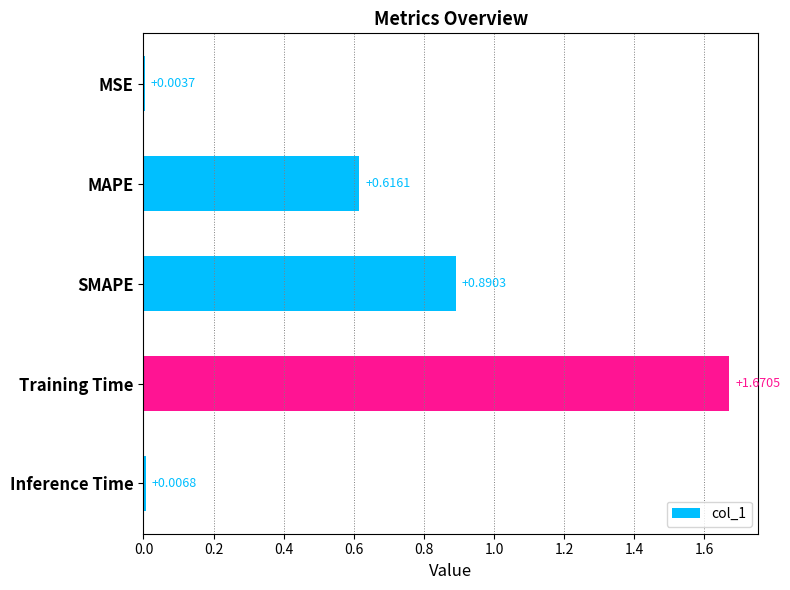

What is the sum of all values?

3.2